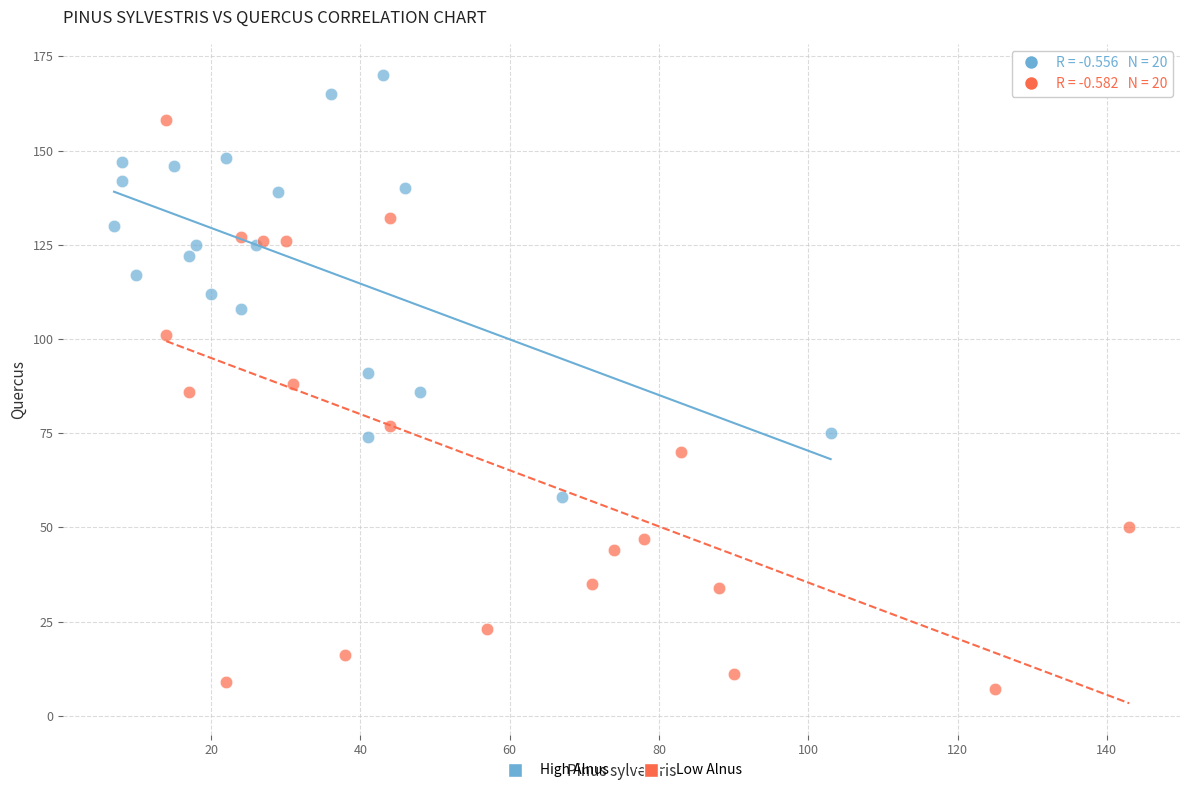

Which series reaches the maximum Y coordinate?

High Alnus